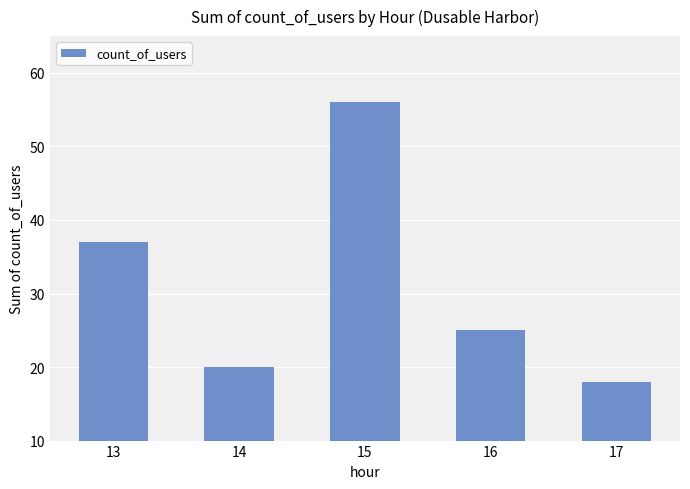

Is it true that the value at 13 is 37?

True